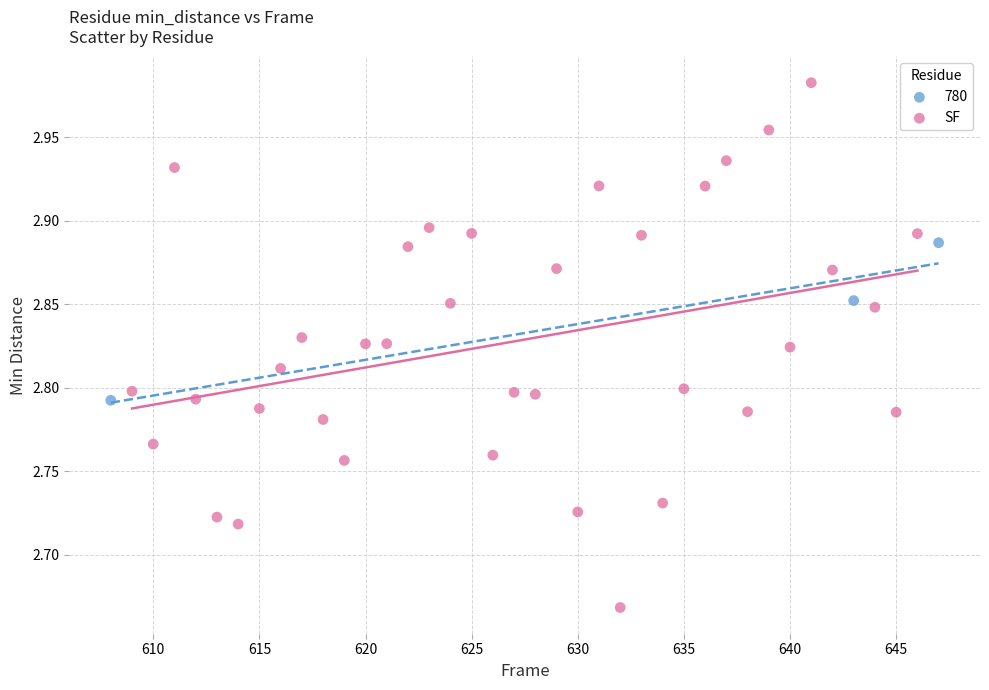

Which series contains the lowest Y value?

SF